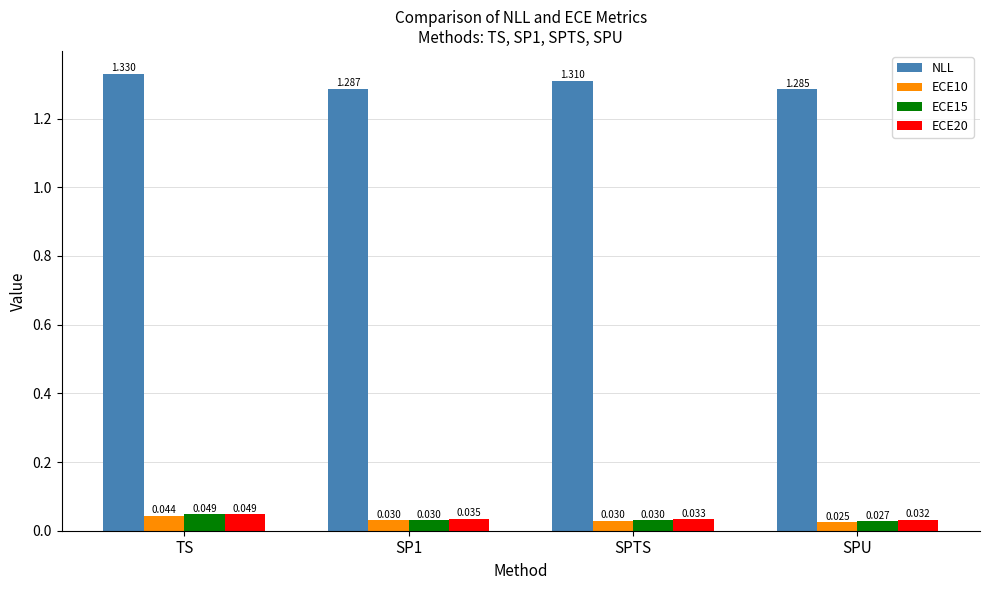

Between TS and SP1, which series saw the biggest shift?

NLL